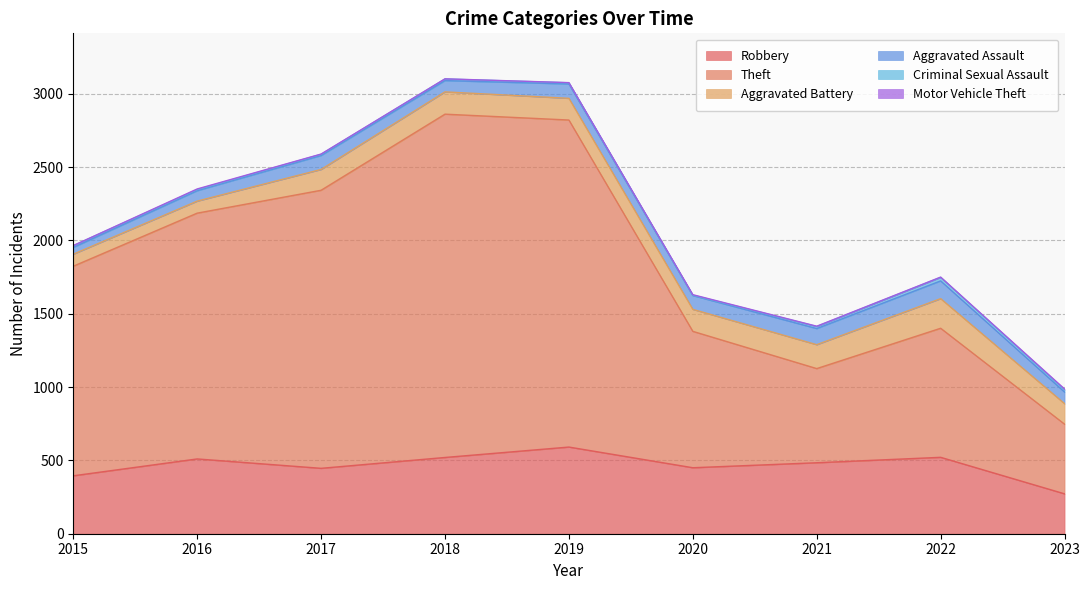

Reading left to right, extract all data points from this chart.

Robbery: 2015=395	2016=510	2017=446	2018=520	2019=591	2020=450	2021=484	2022=521	2023=272
Theft: 2015=1429	2016=1676	2017=1896	2018=2341	2019=2230	2020=930	2021=642	2022=880	2023=475
Aggravated Battery: 2015=82	2016=82	2017=142	2018=152	2019=148	2020=150	2021=163	2022=202	2023=140
Aggravated Assault: 2015=46	2016=71	2017=95	2018=77	2019=98	2020=94	2021=110	2022=121	2023=79
Criminal Sexual Assault: 2015=12	2016=8	2017=8	2018=11	2019=8	2020=3	2021=14	2022=24	2023=15
Motor Vehicle Theft: 2015=1	2016=4	2017=2	2018=1	2019=1	2020=3	2021=2	2022=2	2023=6